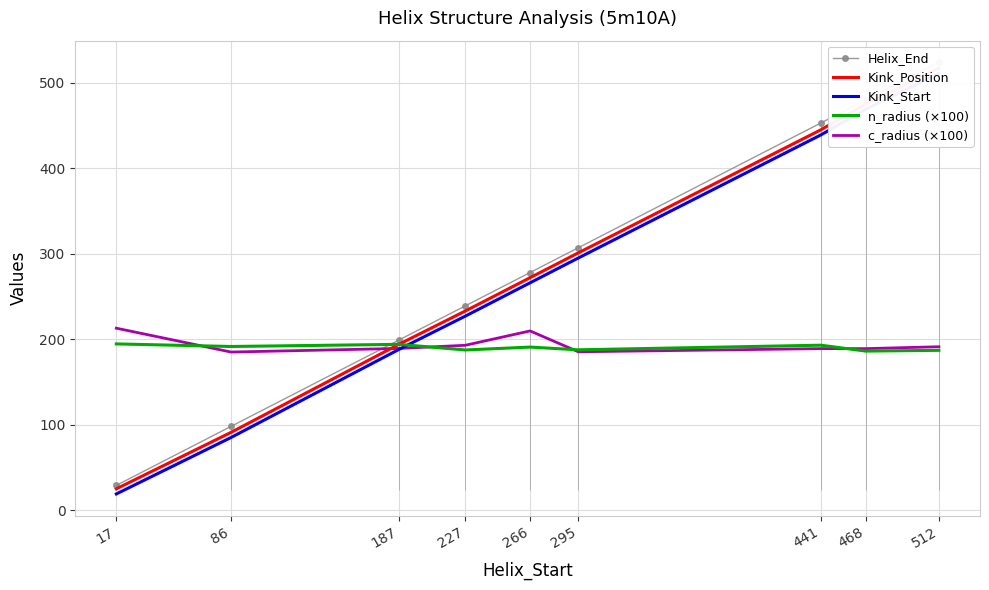

Which label corresponds to the largest value in the chart?

512